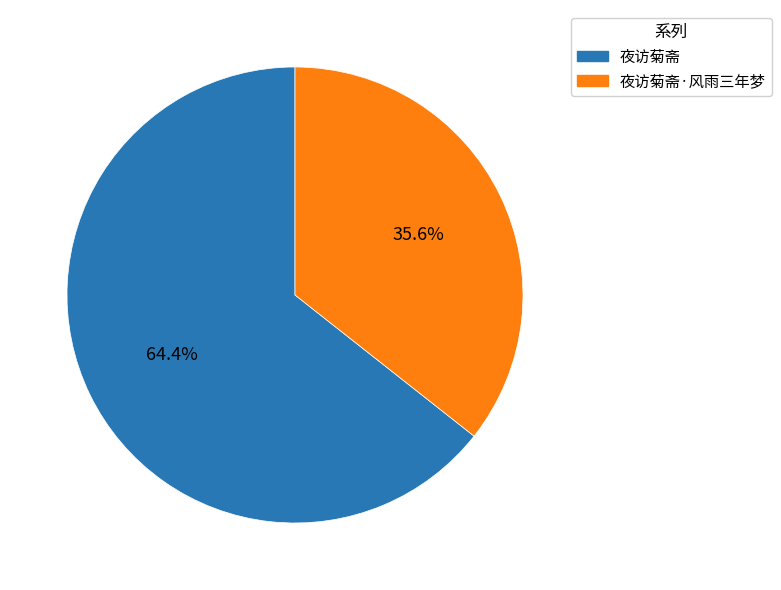

Does 夜访菊斋·风雨三年梦 account for over 50% of the chart?

No